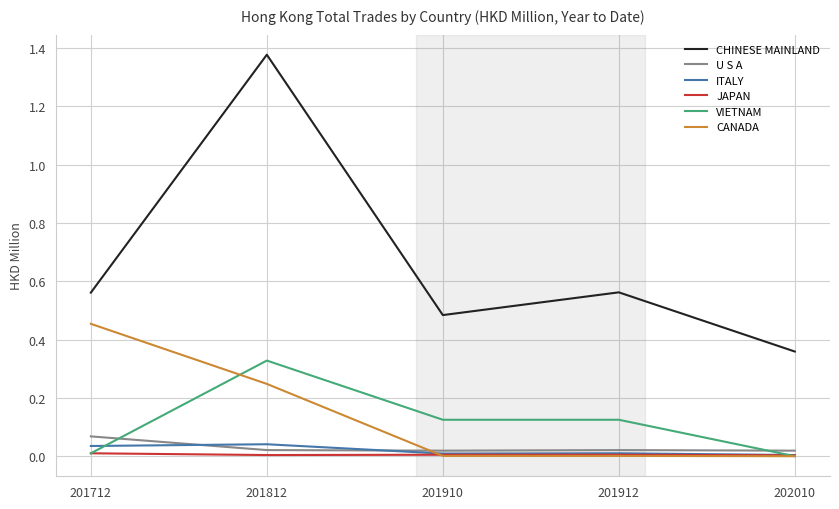

What are all the series names shown in the legend?

CHINESE MAINLAND, U S A, ITALY, JAPAN, VIETNAM, CANADA